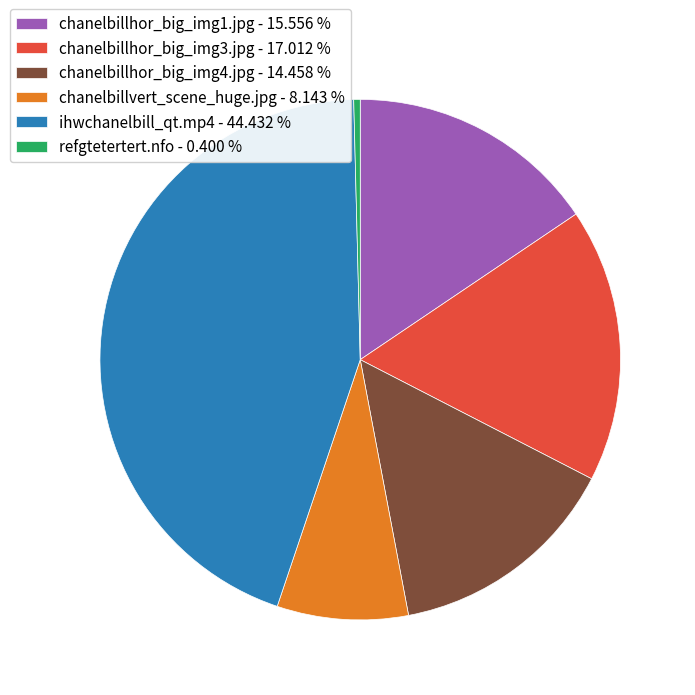

Which category has the biggest portion of the pie?

ihwchanelbill_qt.mp4